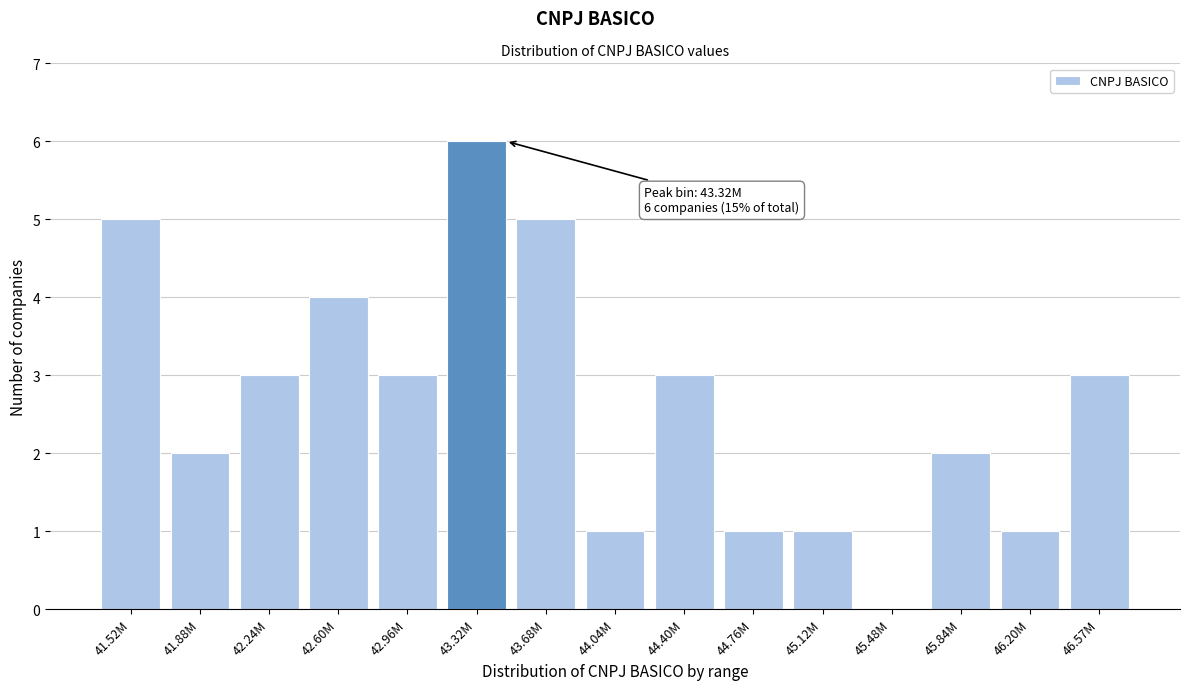

Reading left to right, extract all data points from this chart.

41.52M=5	41.88M=2	42.24M=3	42.60M=4	42.96M=3	43.32M=6	43.68M=5	44.04M=1	44.40M=3	44.76M=1	45.12M=1	45.48M=0	45.84M=2	46.20M=1	46.57M=3